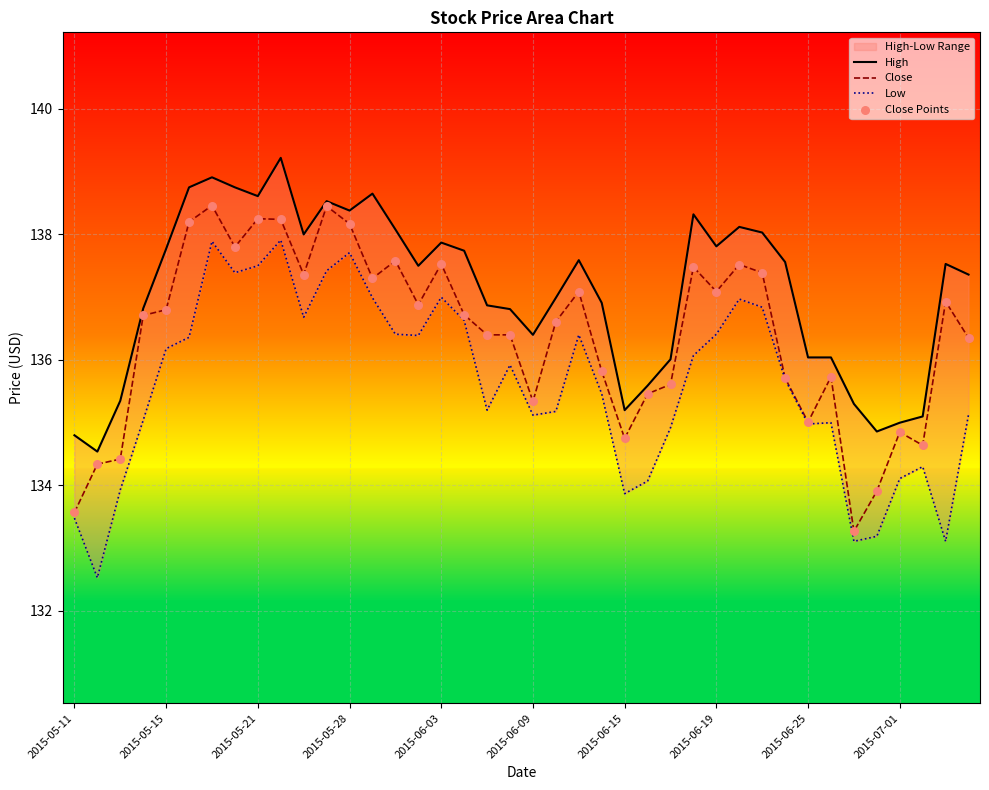

Is the value of High at 11 greater than the value of Close at 2015-06-25?

Yes